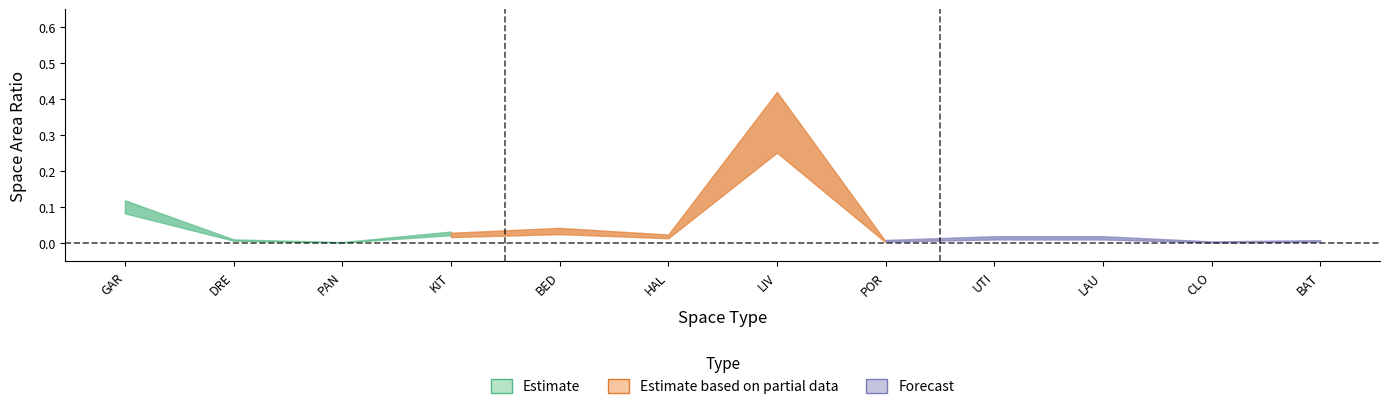

Where is the first local minimum for Estimate?

PAN